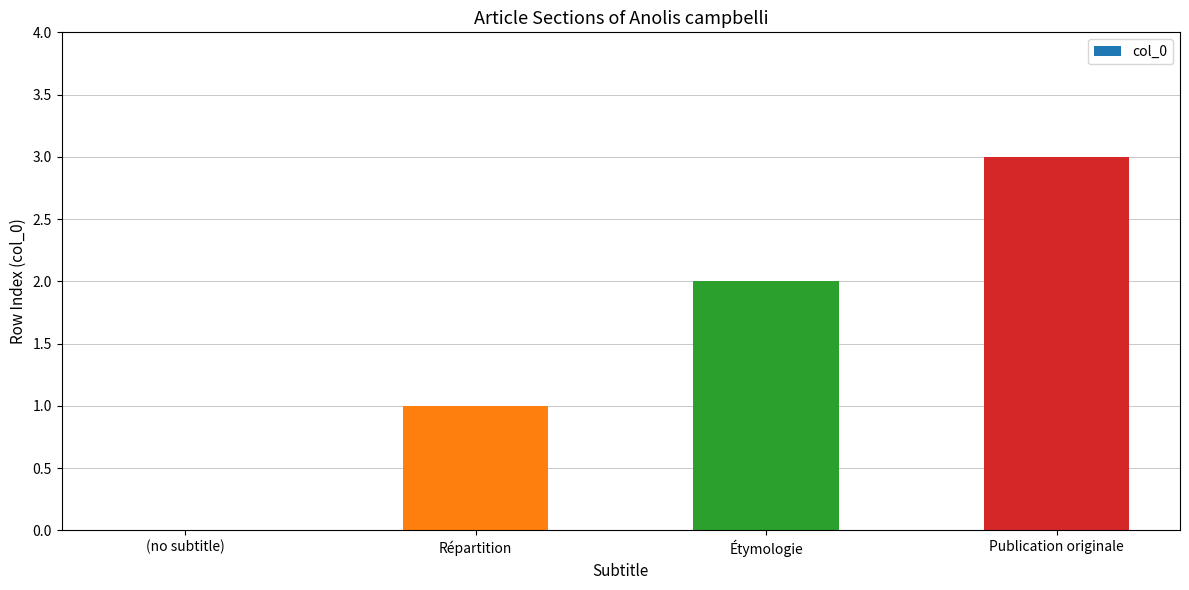

What is the sum of the values at Publication originale and Répartition?

4